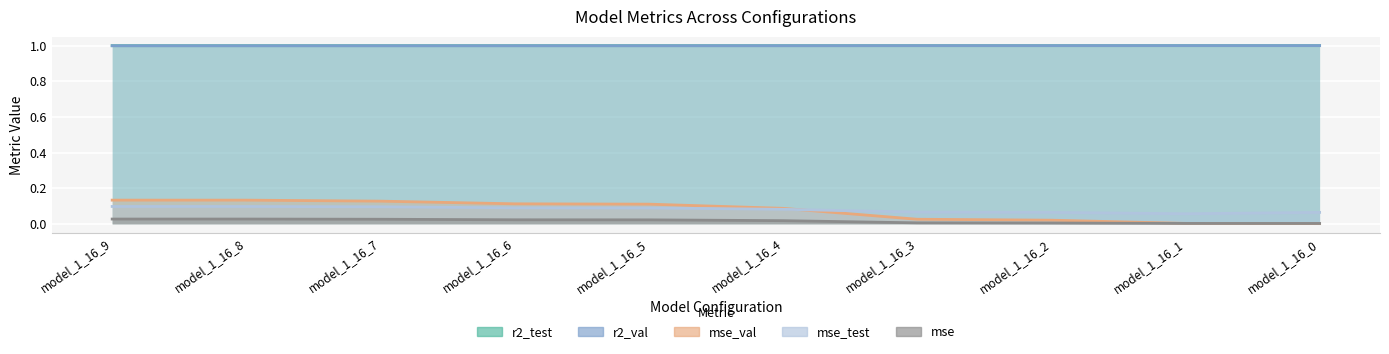

Which series has the largest total across all categories?

r2_test